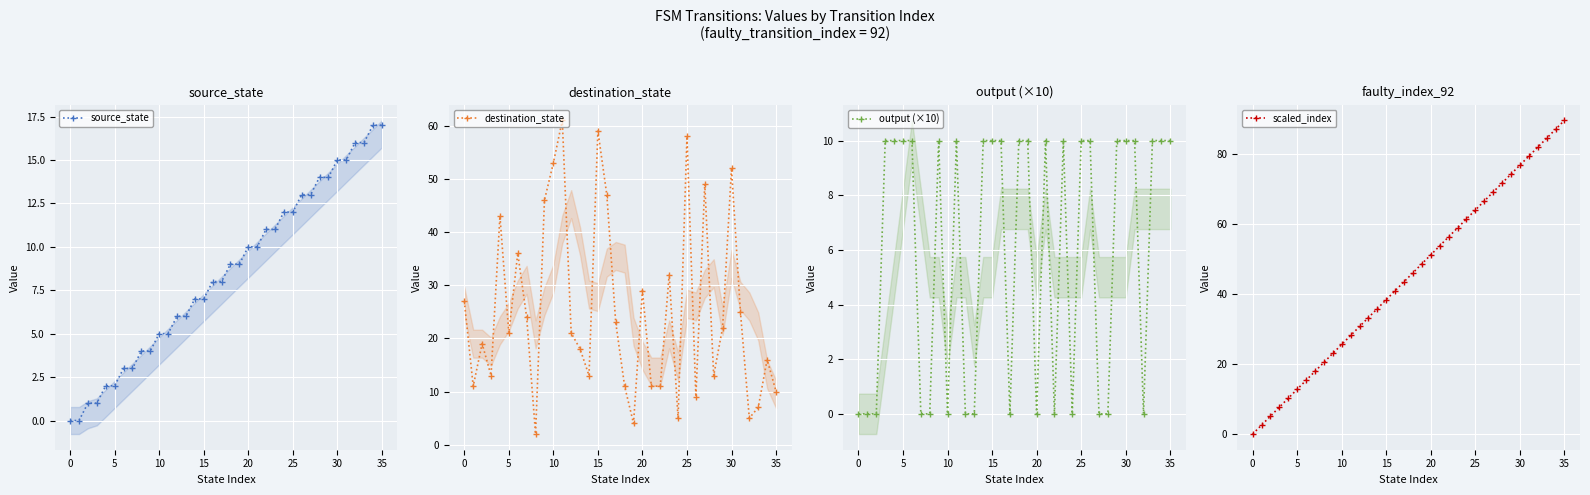

Count the number of data series in this chart.

4